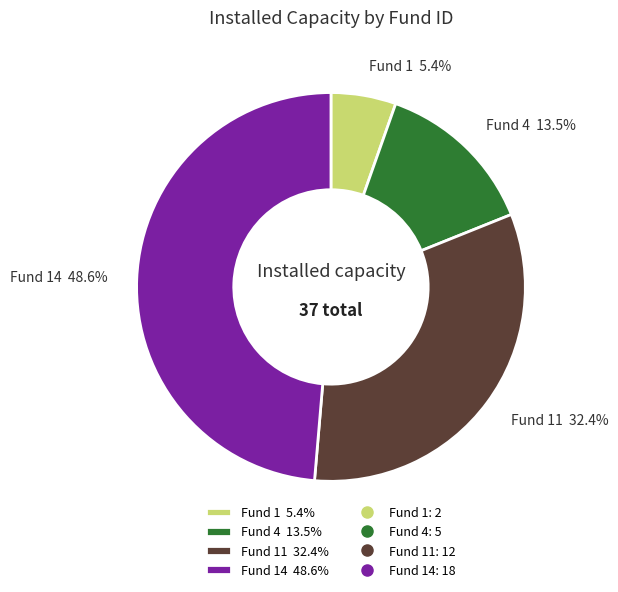

What is the smallest slice in the pie chart?

Fund 1 5.4%